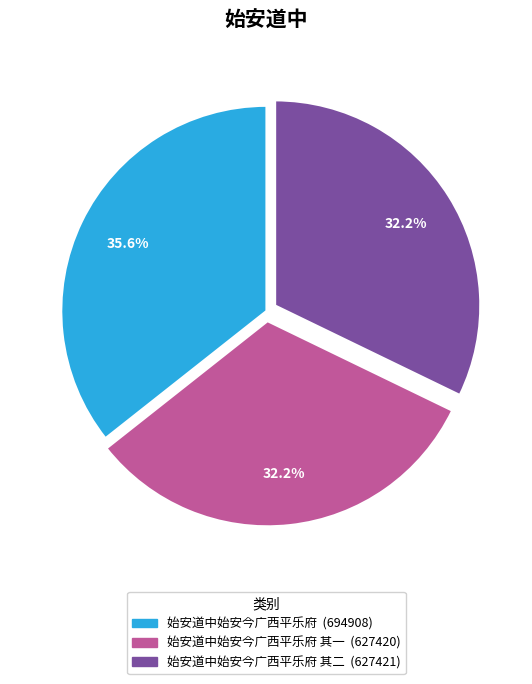

Count the number of slices in the pie.

3